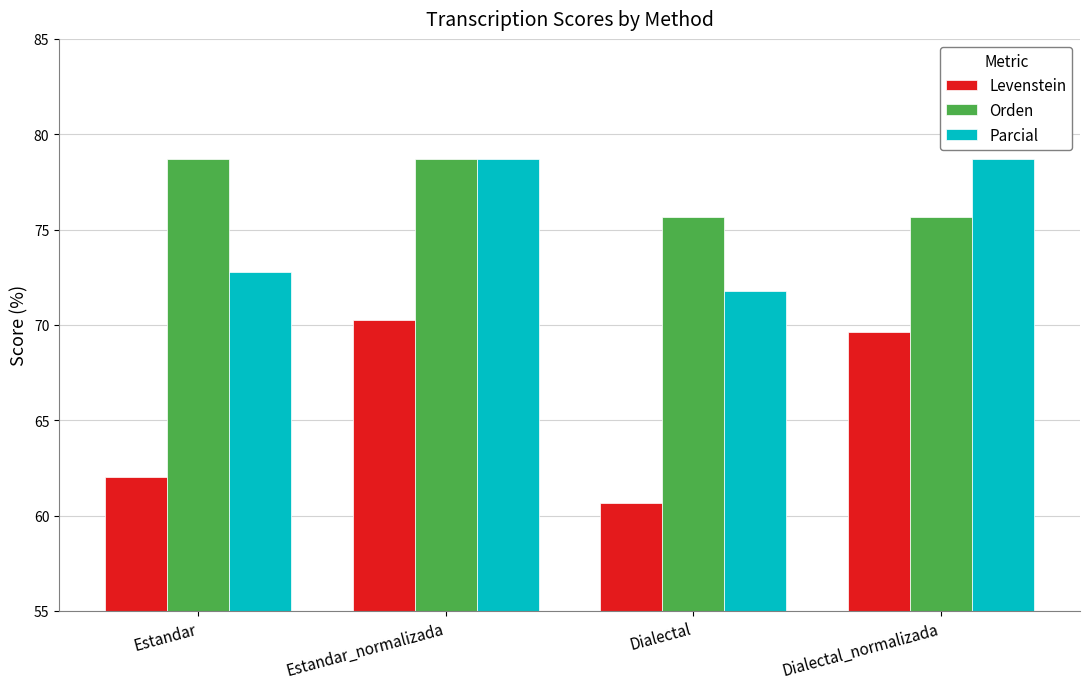

At Dialectal, list the series in order from smallest to largest.

Levenstein, Parcial, Orden